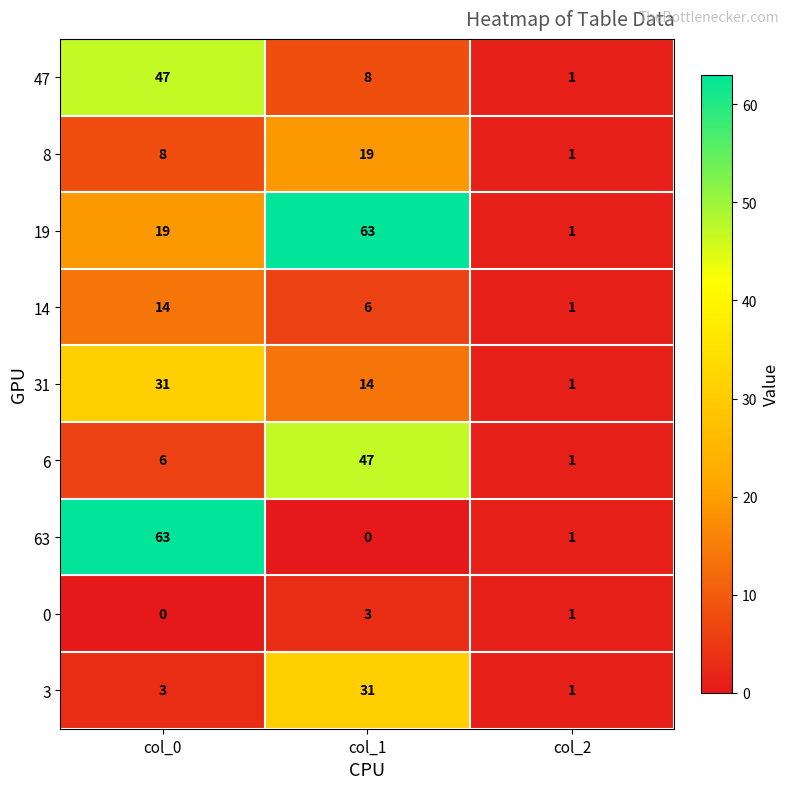

Reading left to right, what are all the values shown in this chart?

47: col_0=47	col_1=8	col_2=1
8: col_0=8	col_1=19	col_2=1
19: col_0=19	col_1=63	col_2=1
14: col_0=14	col_1=6	col_2=1
31: col_0=31	col_1=14	col_2=1
6: col_0=6	col_1=47	col_2=1
63: col_0=63	col_1=0	col_2=1
0: col_0=0	col_1=3	col_2=1
3: col_0=3	col_1=31	col_2=1